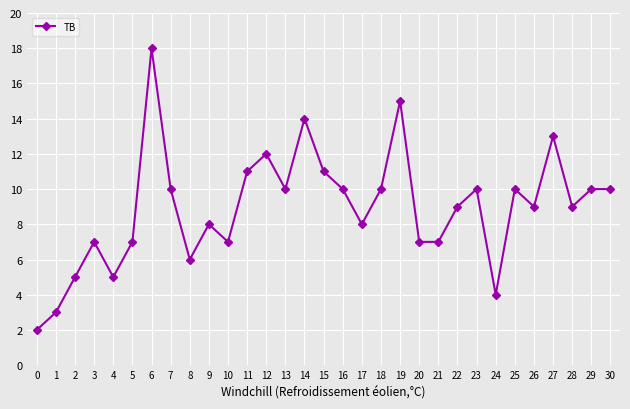

At which category does the data reach its first local valley?

4